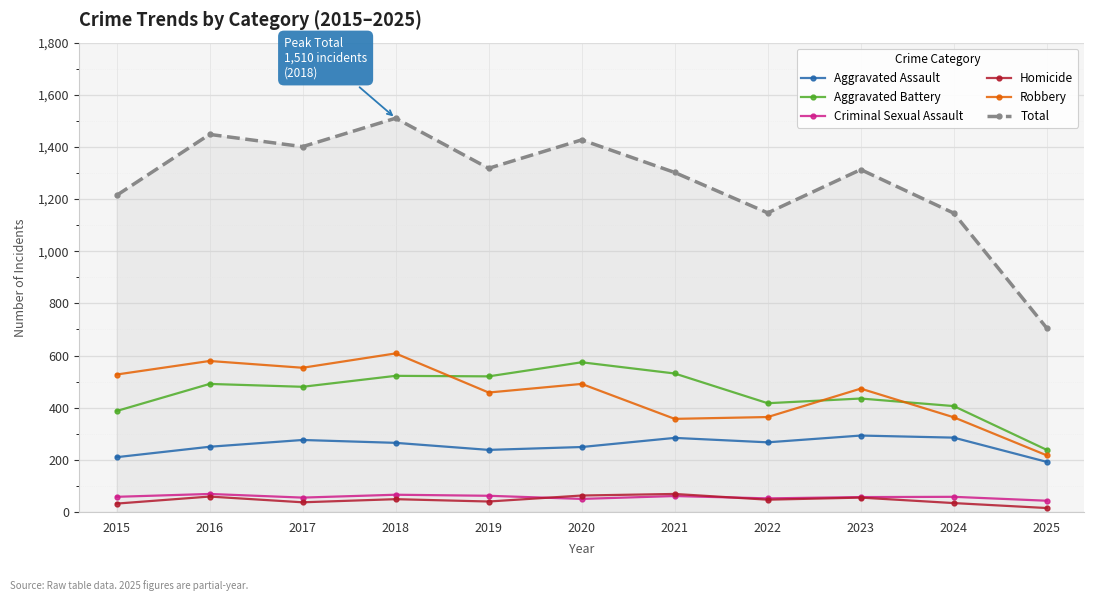

What are all the series names shown in the legend?

Aggravated Assault, Aggravated Battery, Criminal Sexual Assault, Homicide, Robbery, Total